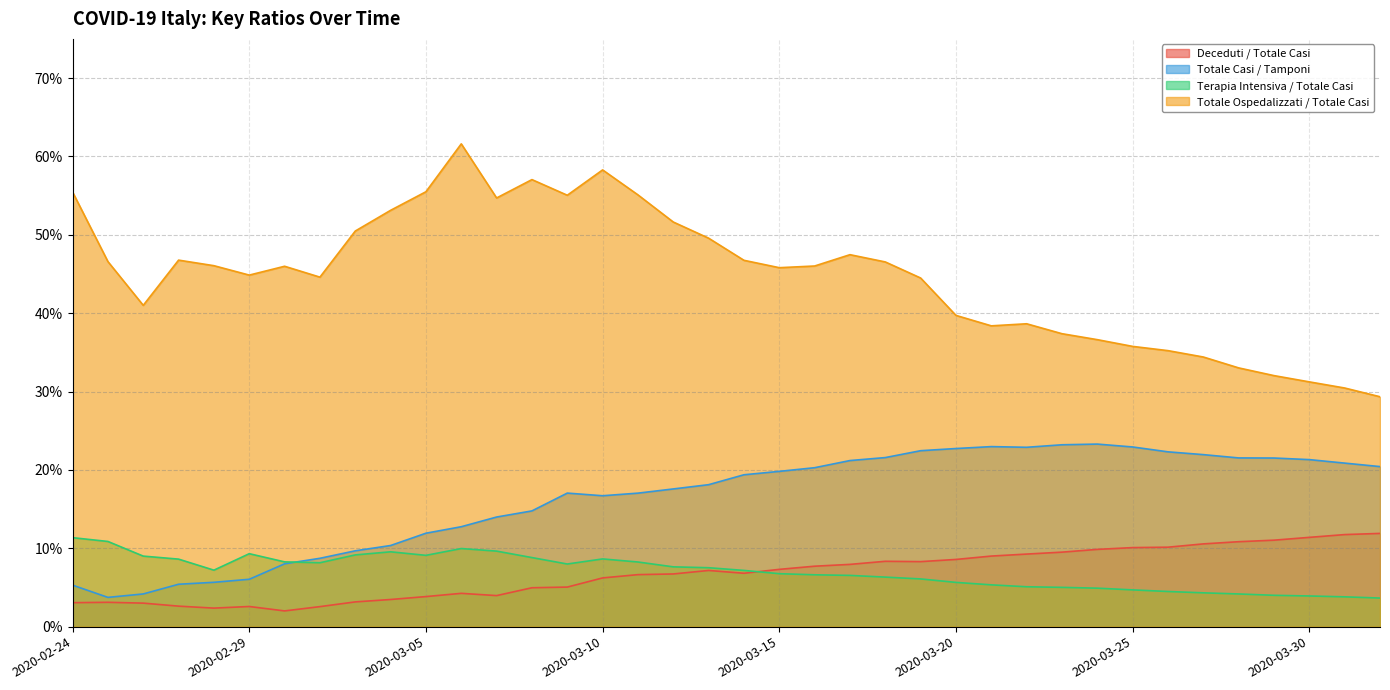

Which category has the lowest value across all series?

2020-03-01